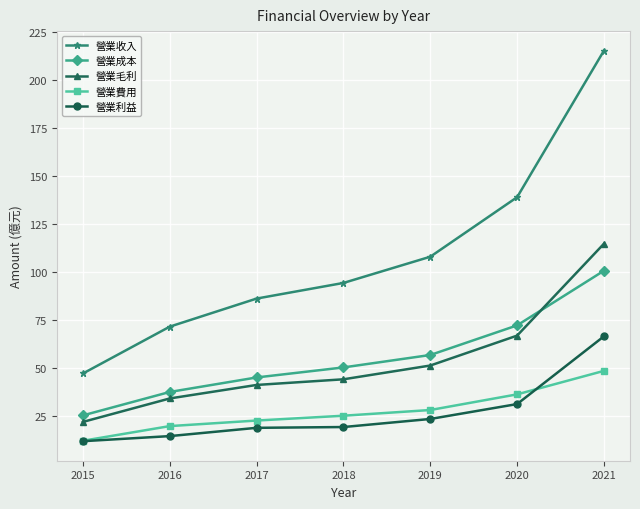

Which series has the widest spread of values?

營業收入